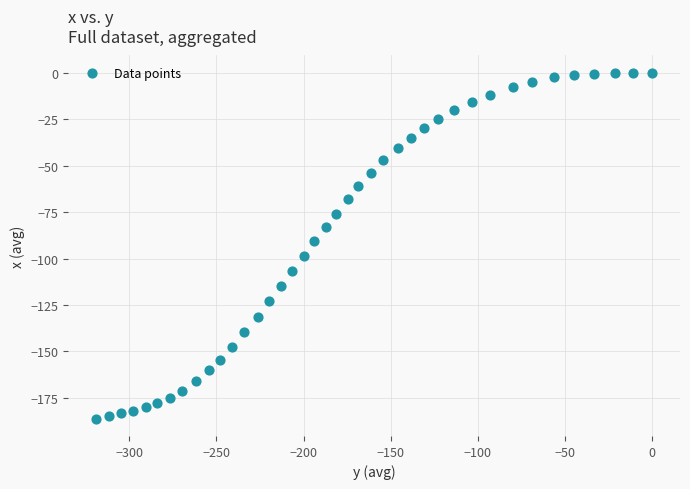

What Y value in the scatter plot is closest to -93?

-90.8